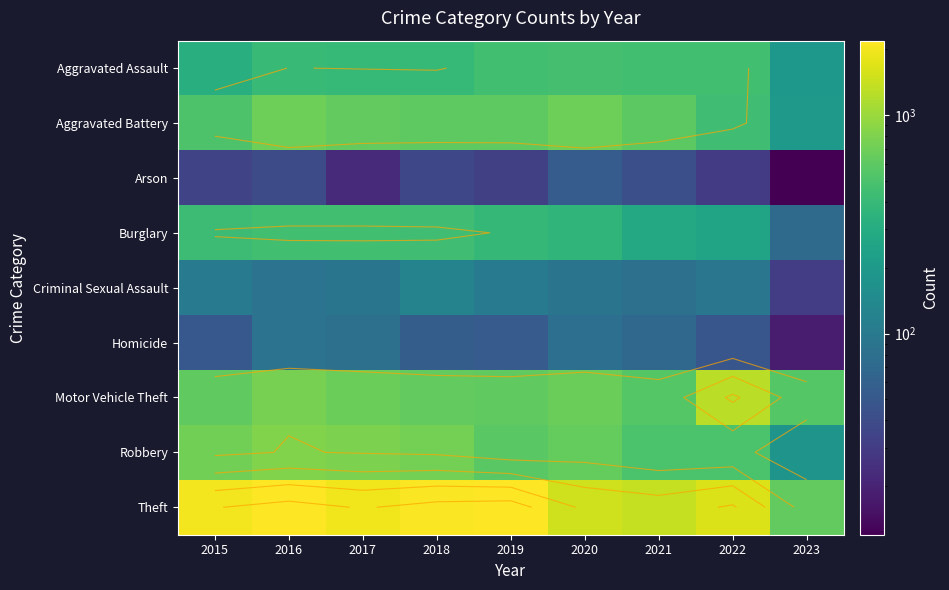

At which category does the chart reach its minimum across all series?

2023